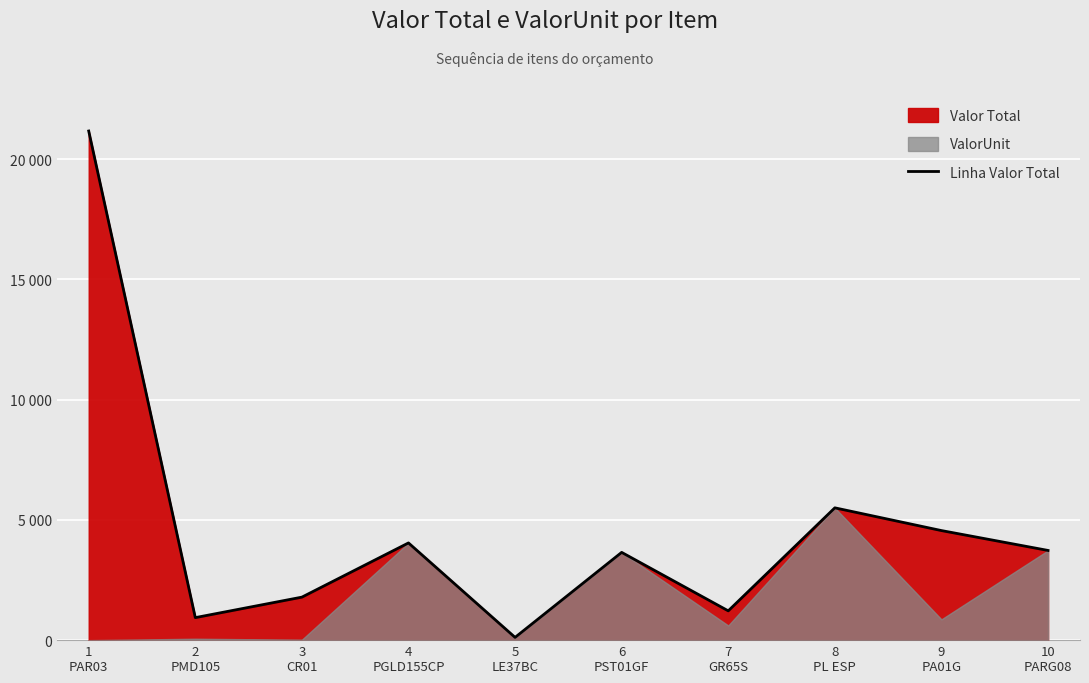

What is the label of the 4th point from the right?

7
GR65S